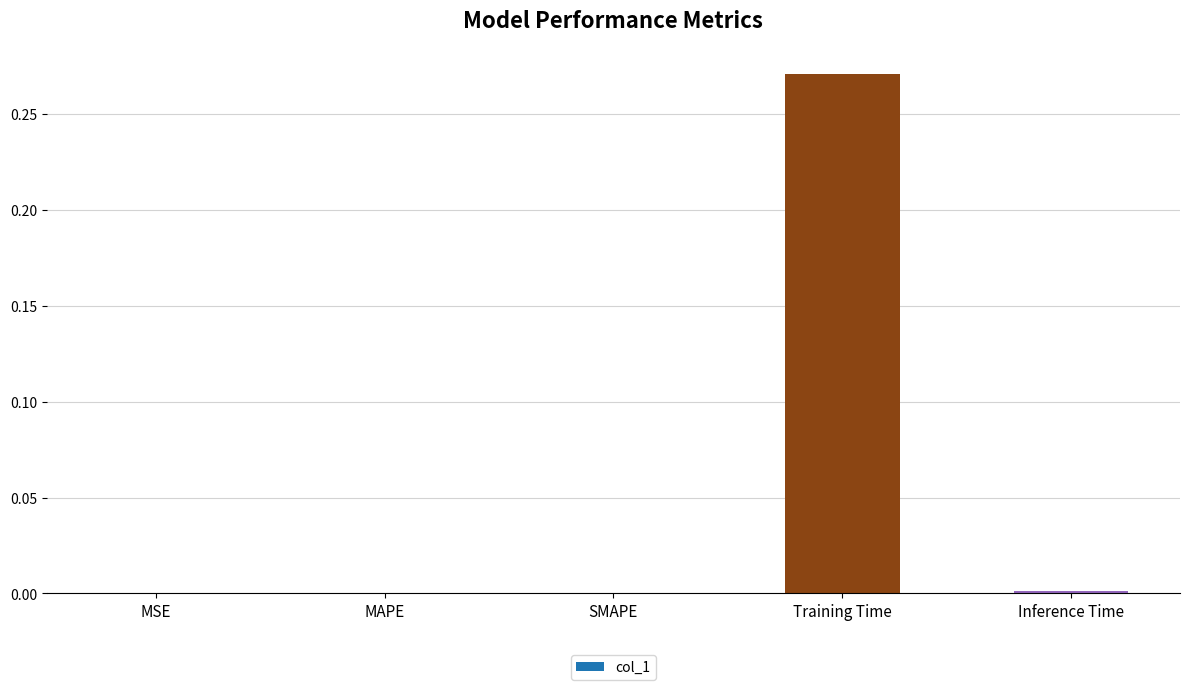

At which category does the chart reach its peak across all series?

Training Time